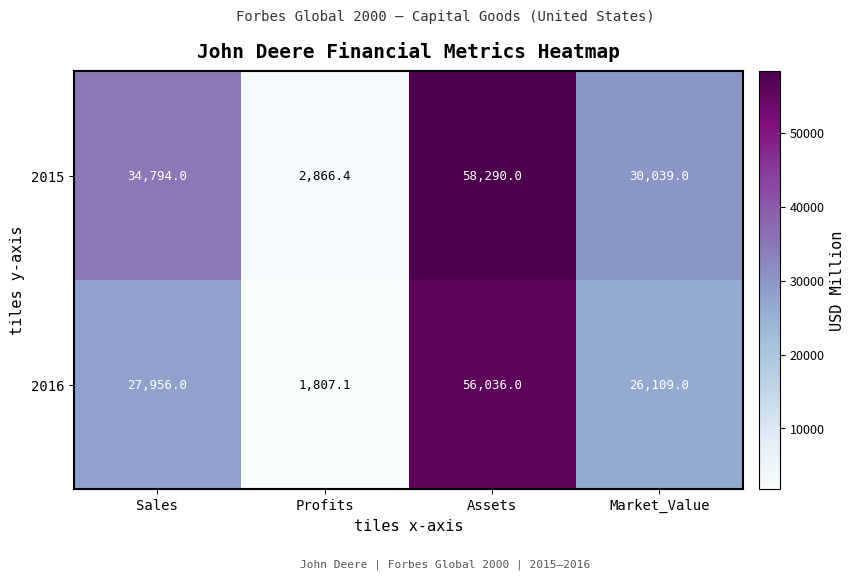

Is it true that 2016 equals 26109.0 at Market_Value?

True